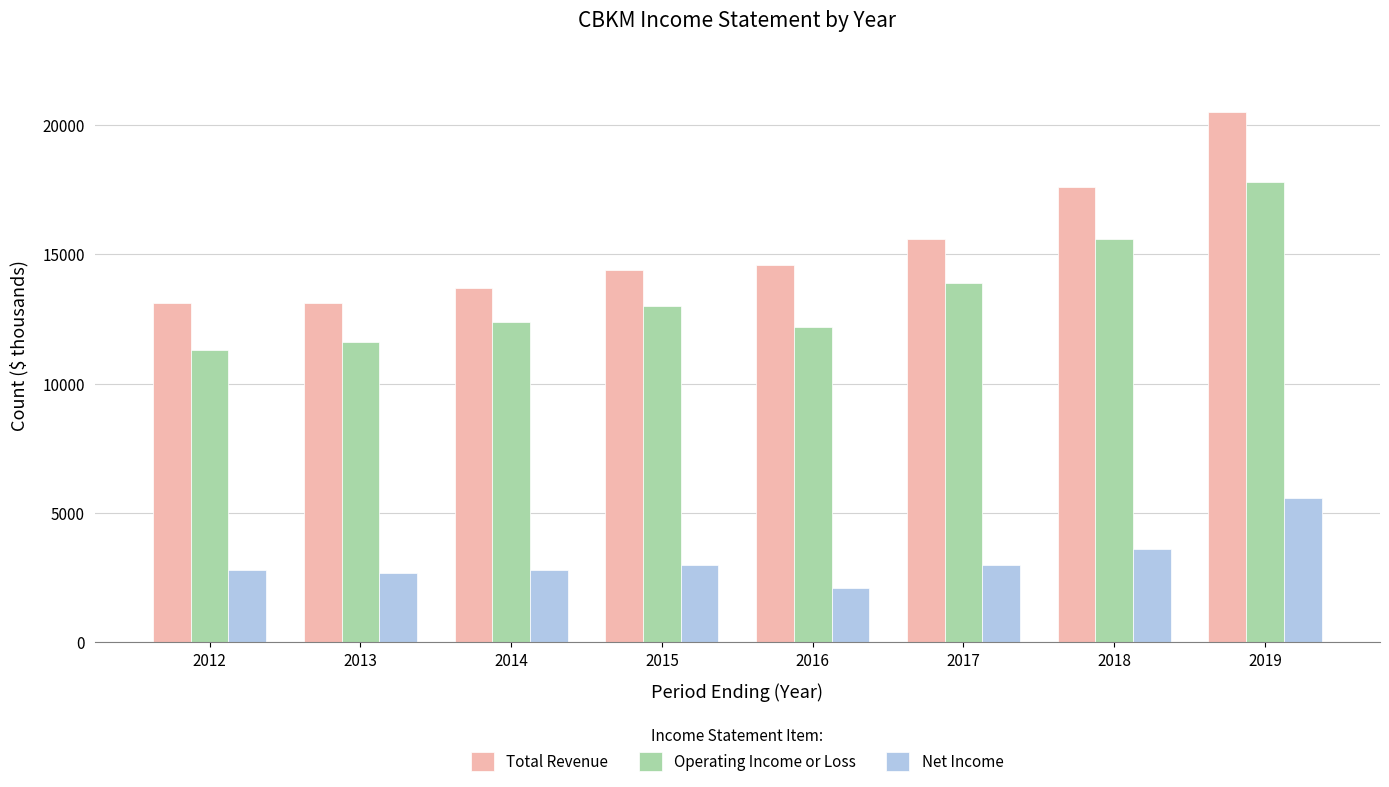

Is it true that Operating Income or Loss equals 8229 at 2015?

False